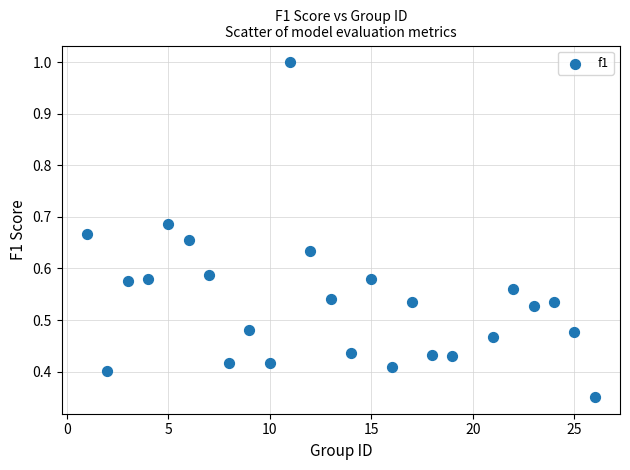

What is the range of X values (max minus min)?

25.0